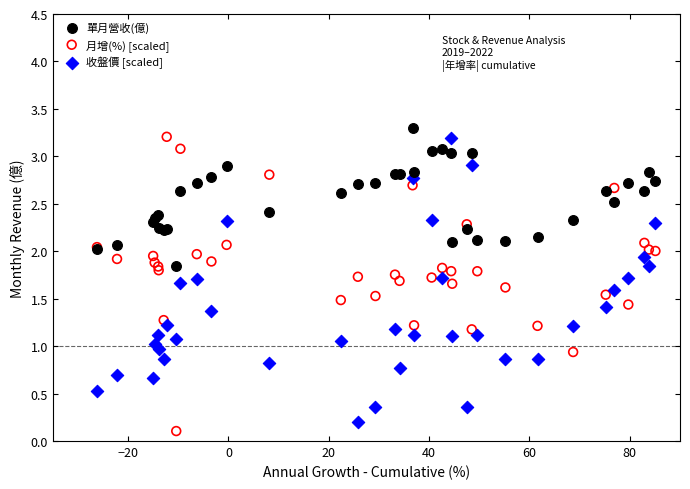

Which series reaches the maximum Y coordinate?

單月營收(億)